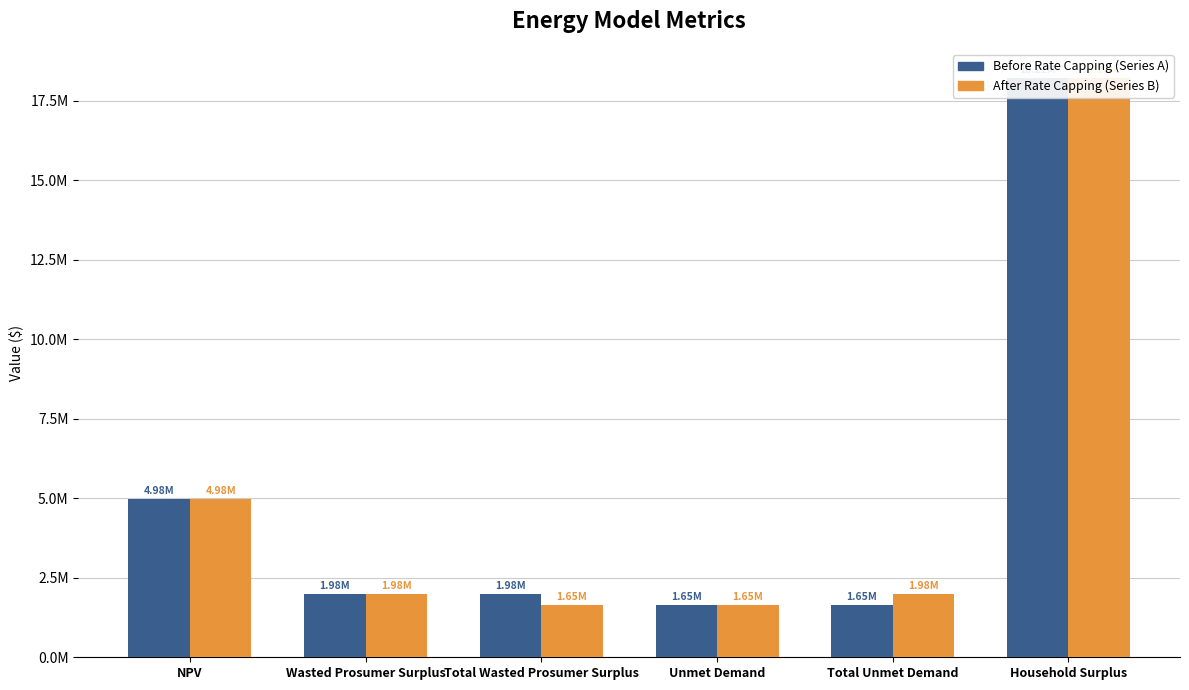

Where does the Before Rate Capping (Series A) series first go above 1983549?

NPV